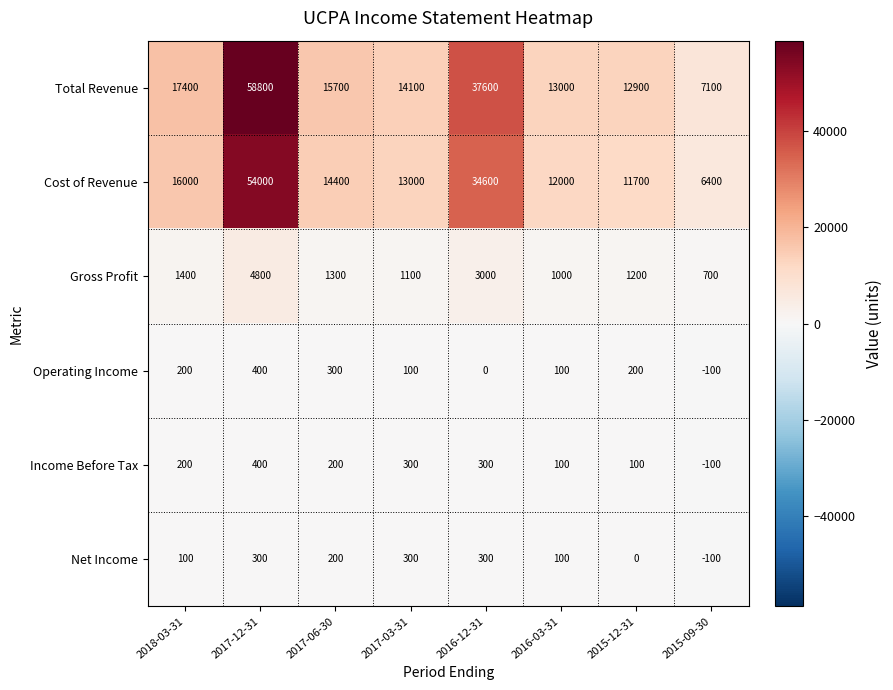

The value of Gross Profit at 2017-06-30 is 1300. True or false?

True